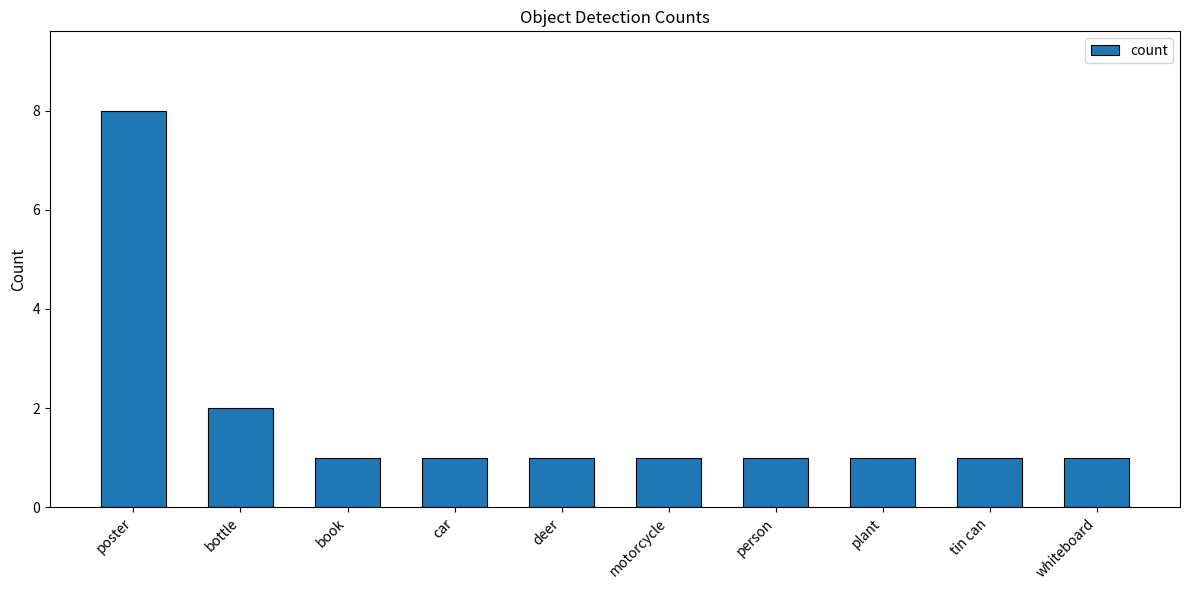

What value does the data have at tin can?

1